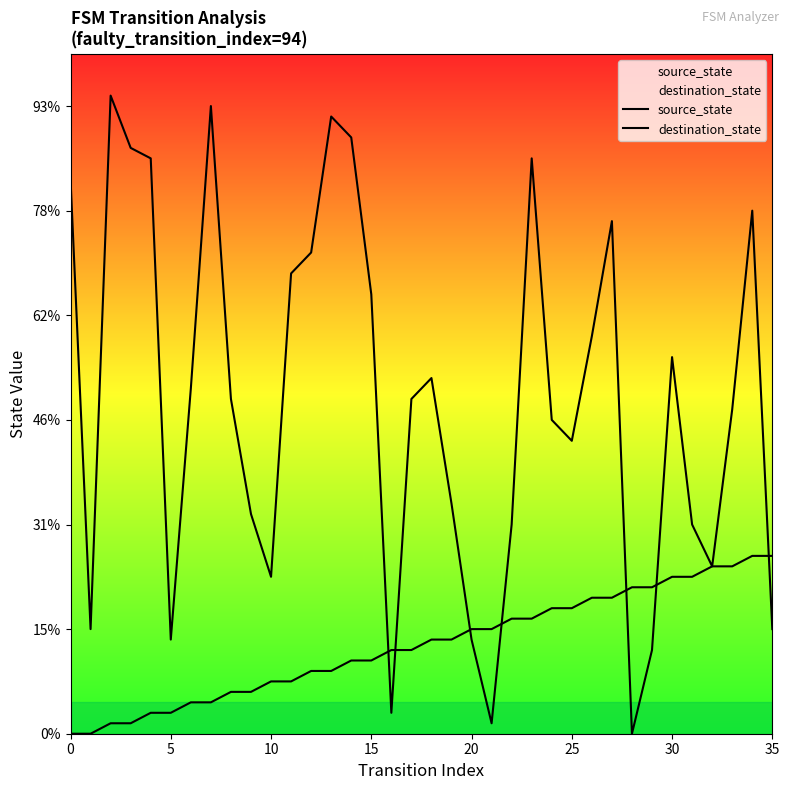

What is the difference between the maximum and minimum values in the destination_state series?

61